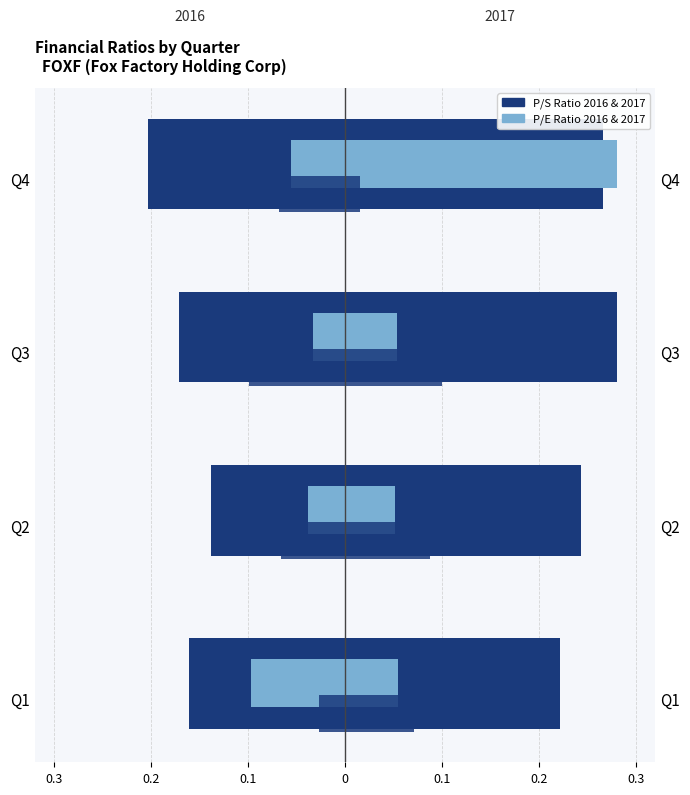

What is the value of the P/E Ratio 2017 bar at the 3rd from the left?

0.1